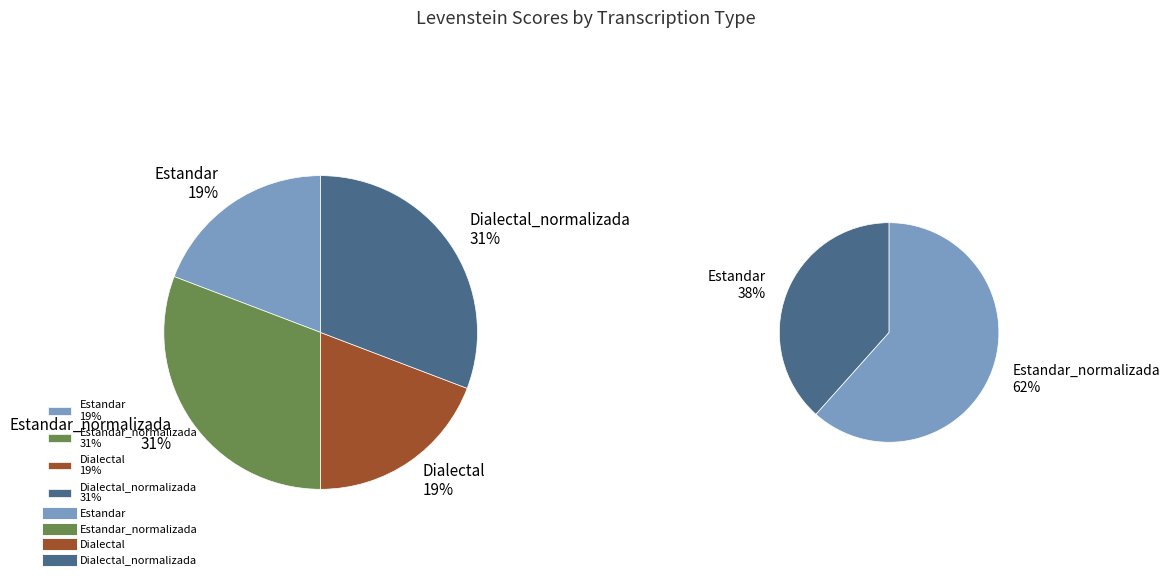

How many segments does this pie chart have?

4